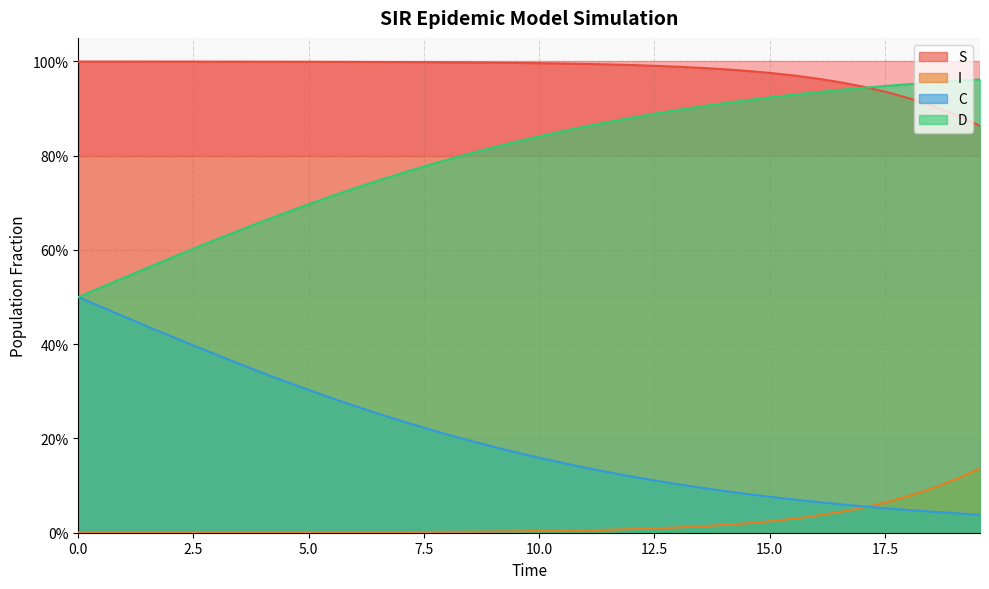

True or false: S and I cross at least once.

False